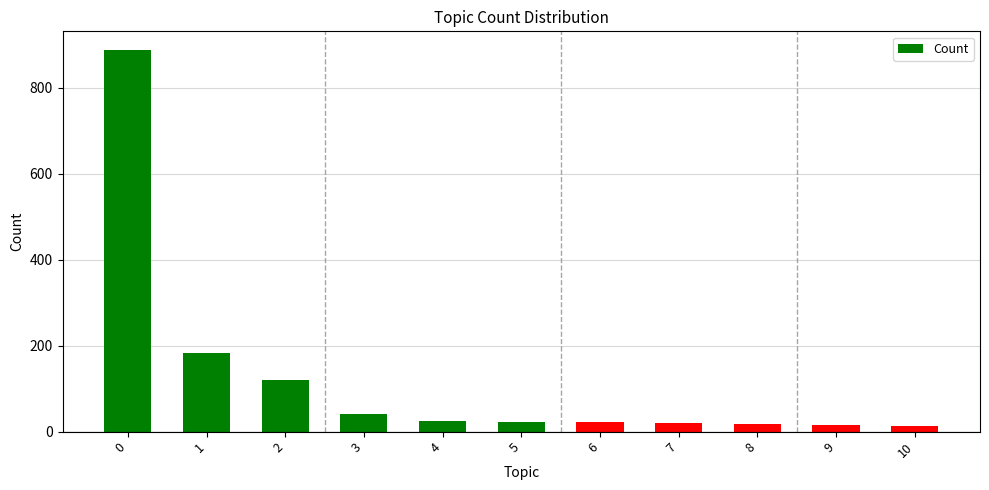

Are the bars horizontal?

No